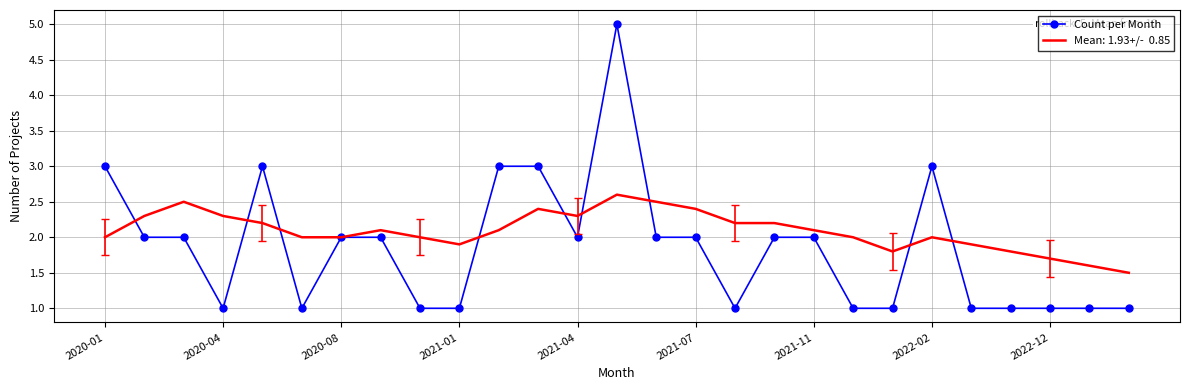

What is the maximum value shown in the chart?

5.0